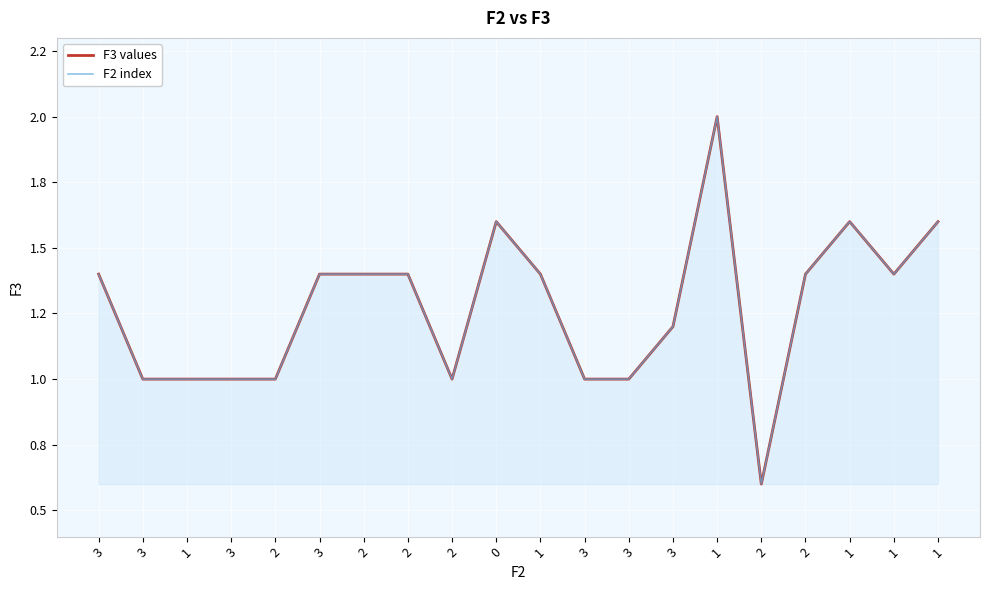

What is the minimum value for F3 values?

0.6